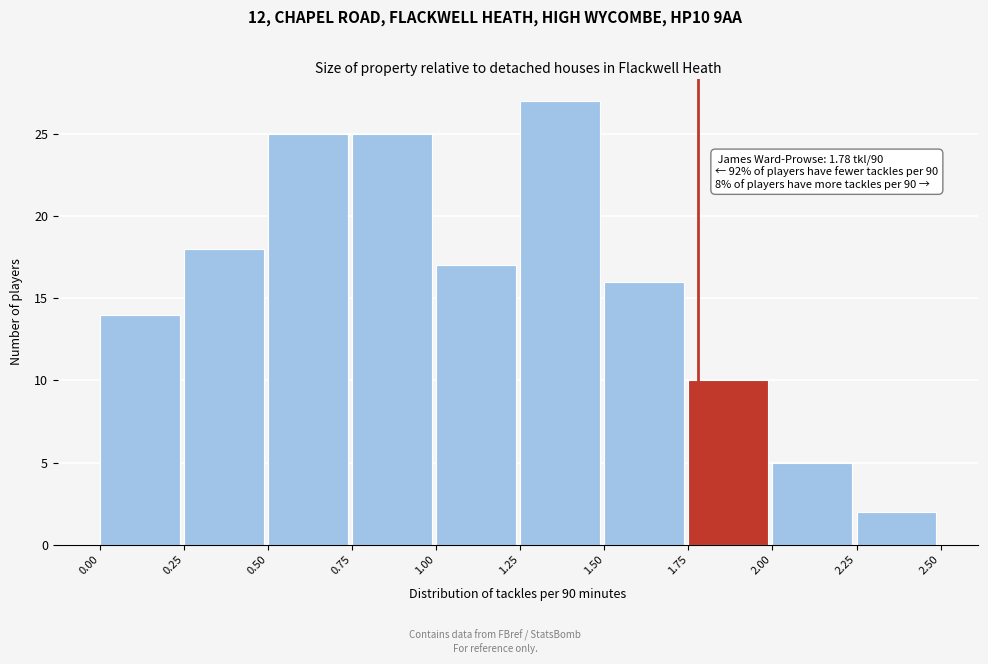

Which range on the x-axis has the tallest bar?

1.25 to 1.50